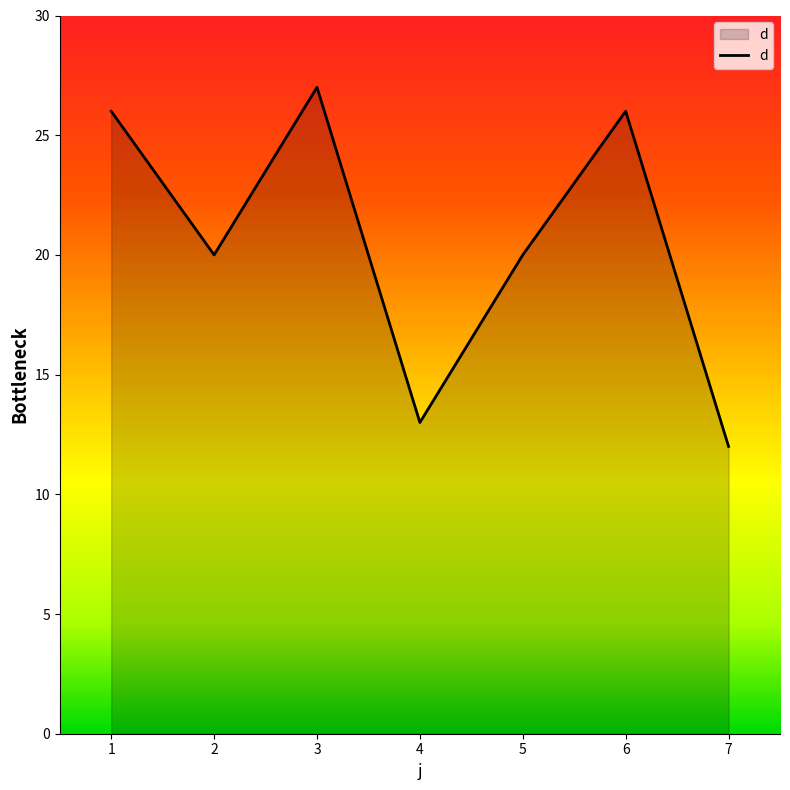

Which has a higher value, 7 or 6?

6